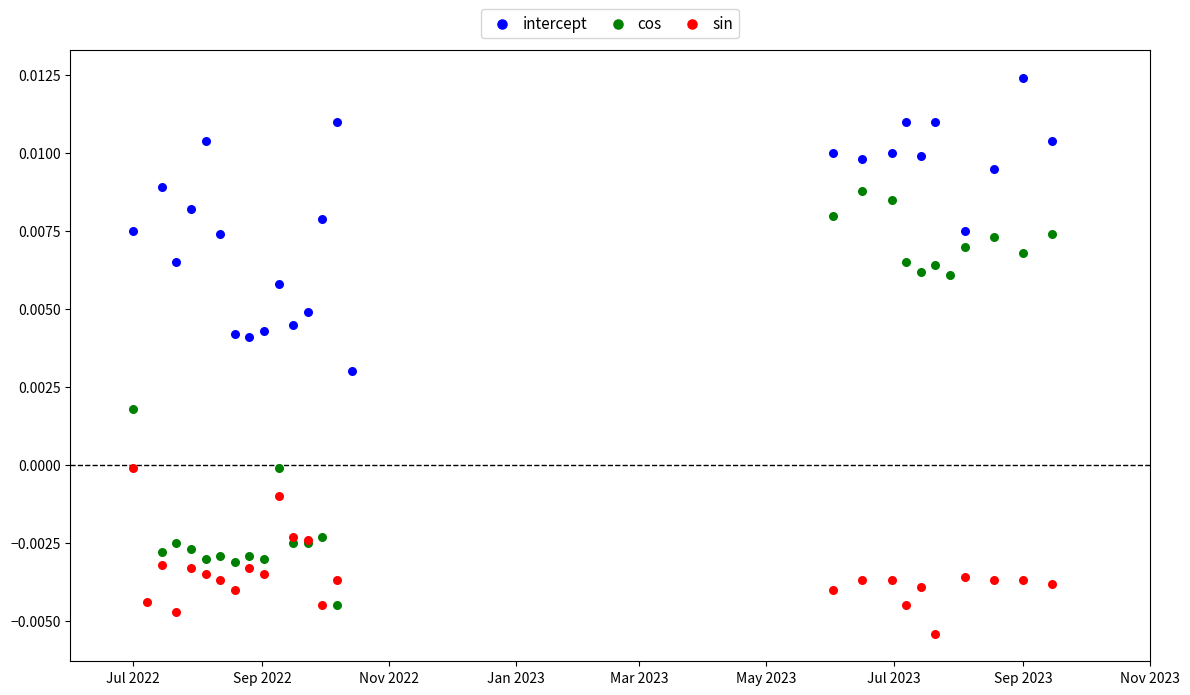

Which series has the widest spread of Y values?

cos